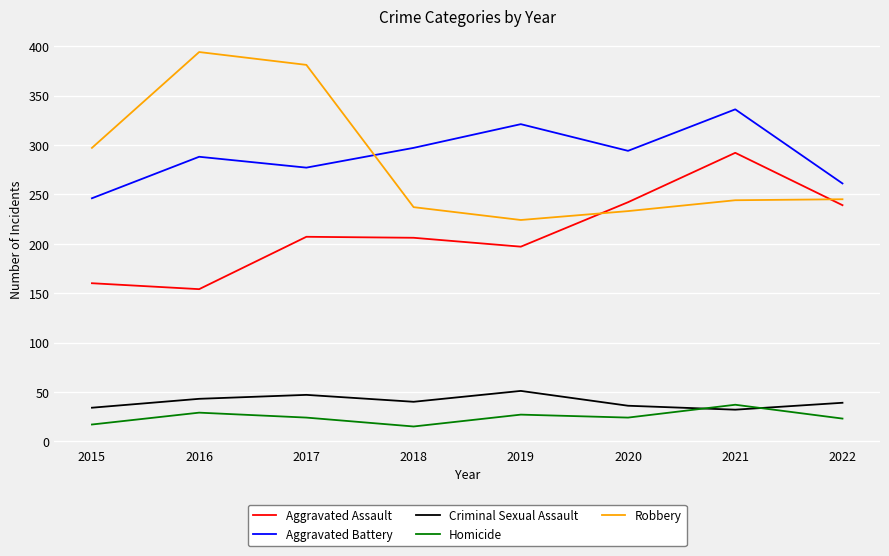

True or false: Homicide and Aggravated Assault intersect in this chart.

False